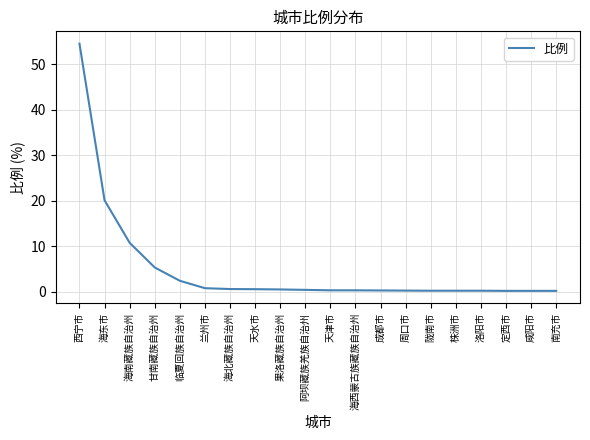

What position from the left is 洛阳市?

17